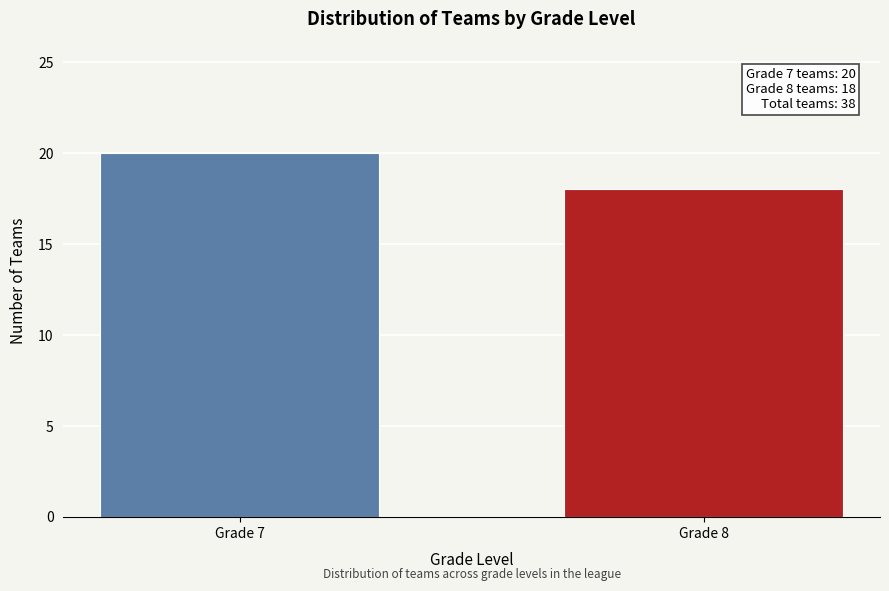

Reading left to right, what are all the values shown in this chart?

20	18